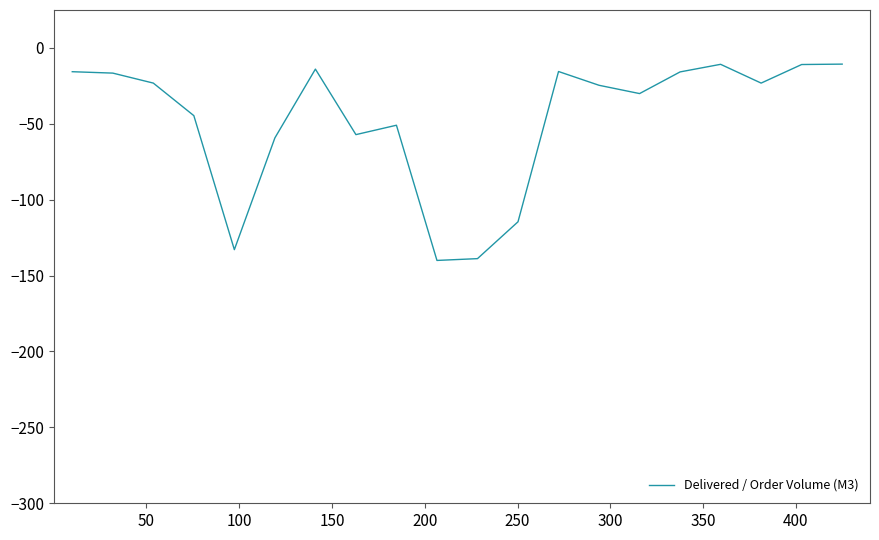

Does the chart have visible grid lines?

No